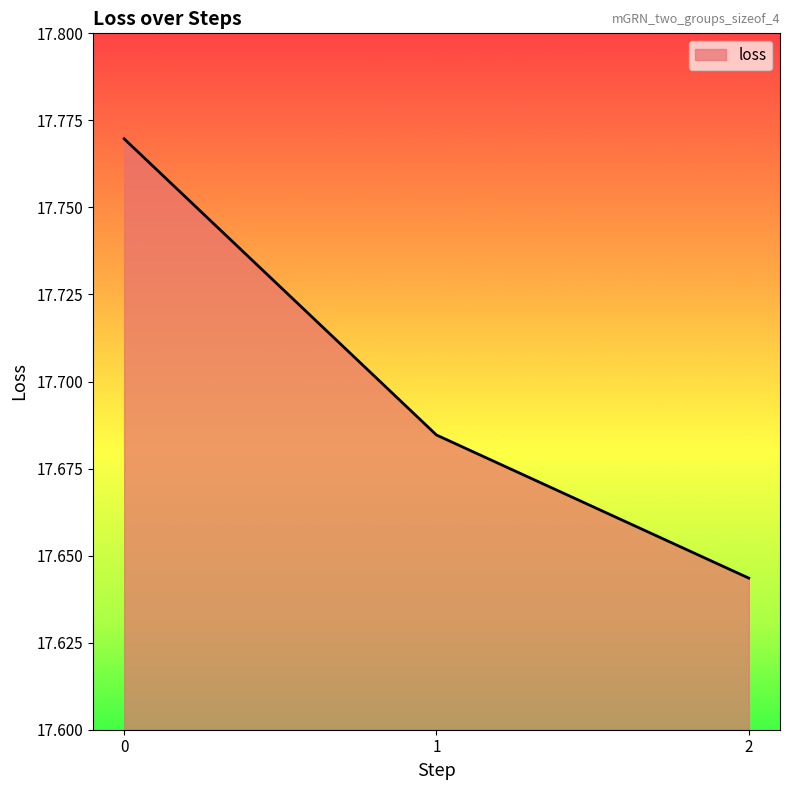

Which category has the lowest value across all series?

2